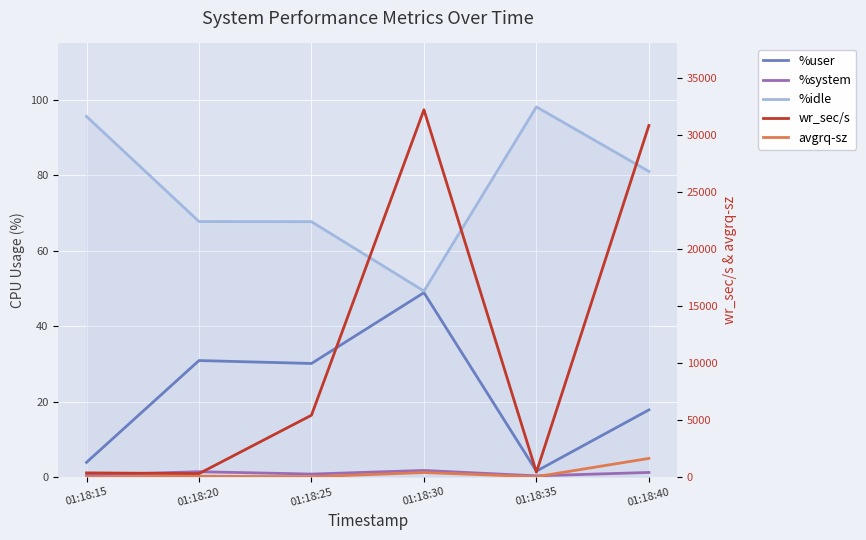

Which category has the lowest value in the avgrq-sz series?

01:18:15